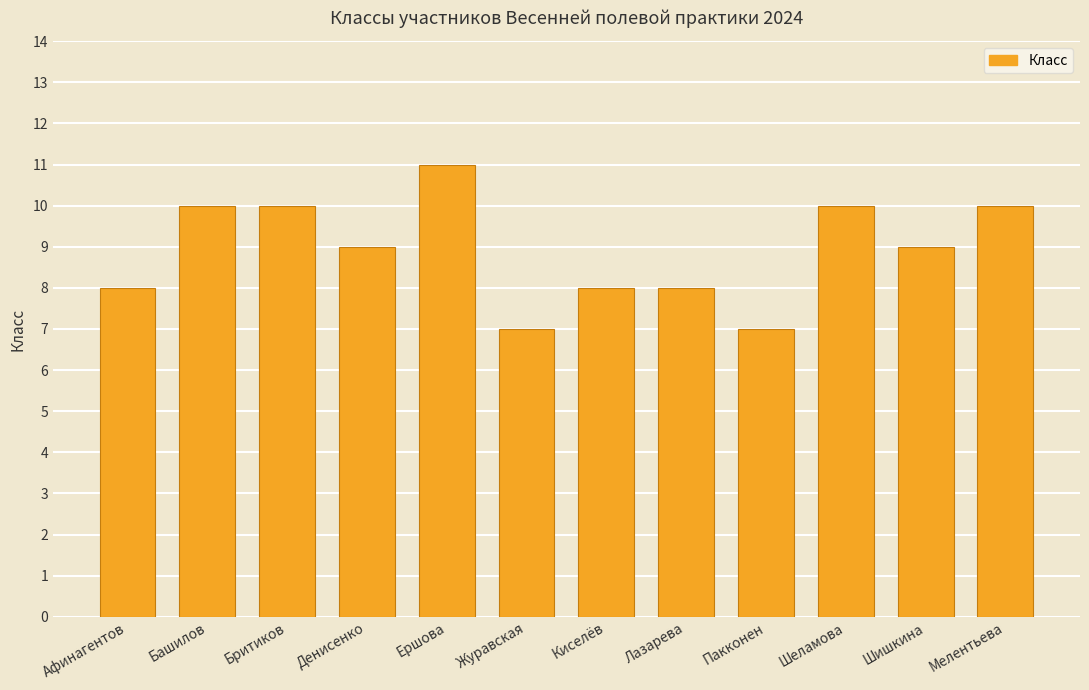

At which label does the data first exceed 9?

Башилов